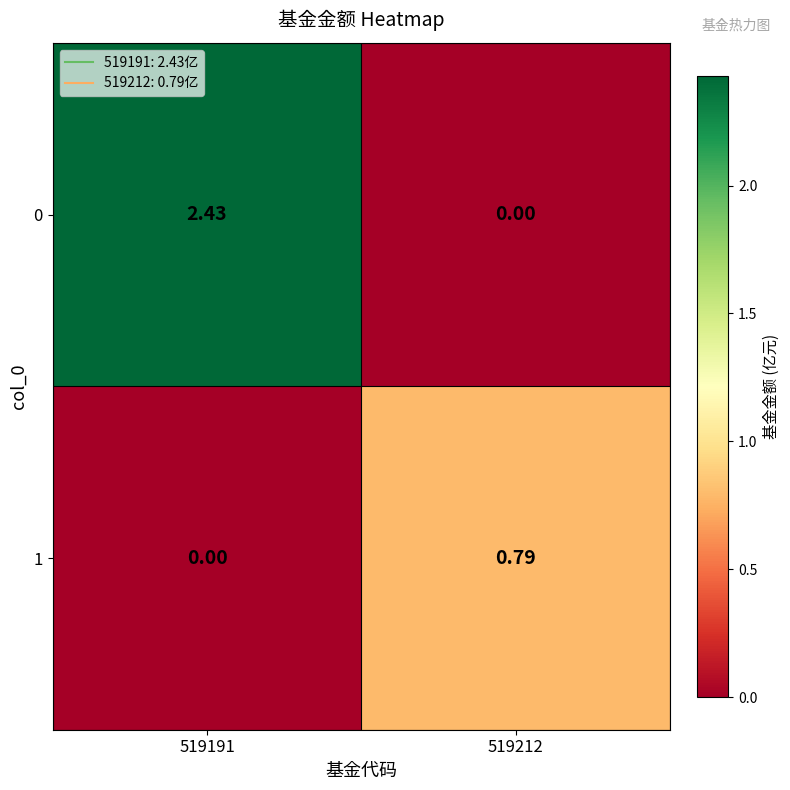

Is the value of 1 at 519191 greater than the value of 0 at 519191?

No